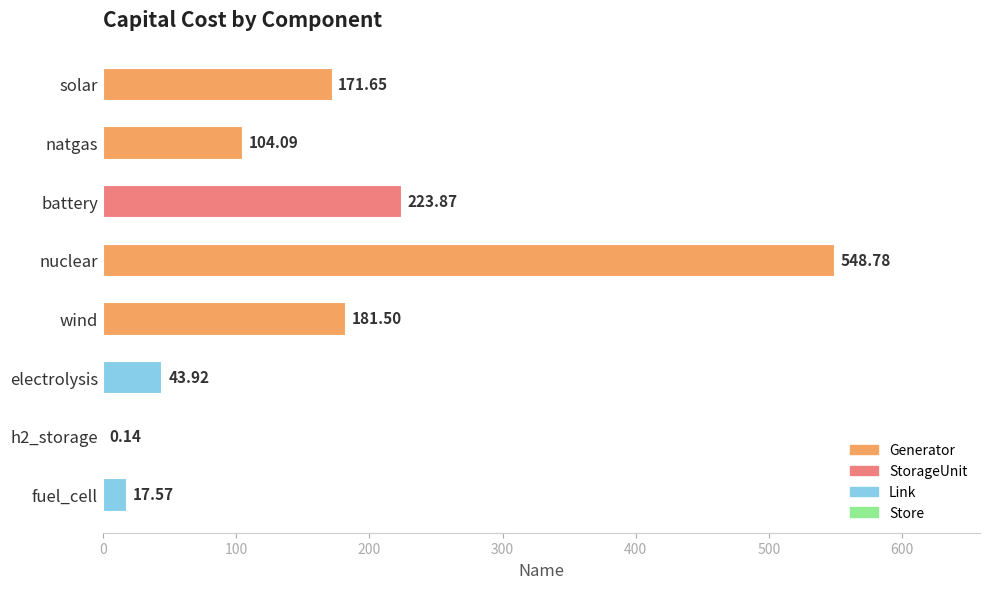

What is the change in value from natgas to fuel_cell?

-86.5